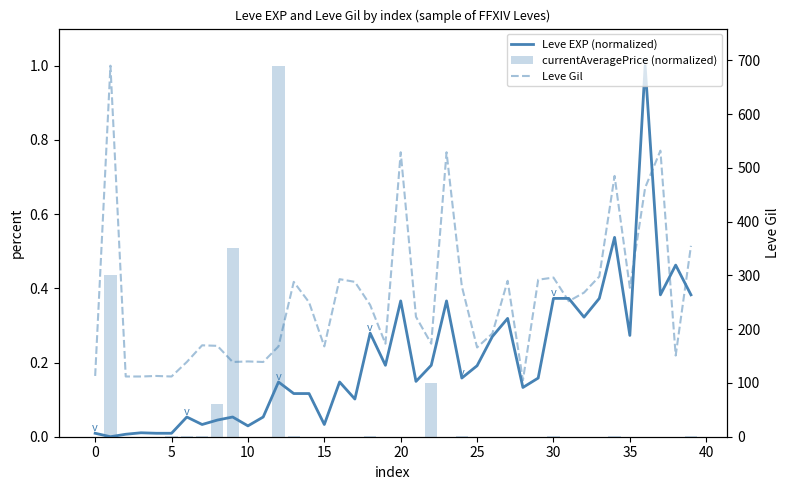

What is the highest value of the currentAveragePrice (normalized) series?

1.0